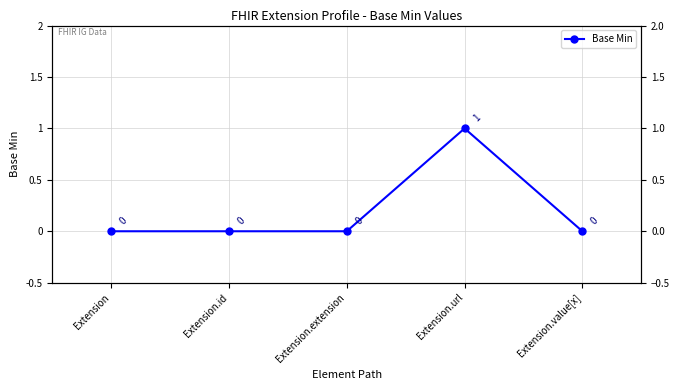

Is it true that the value at Extension is 0?

True